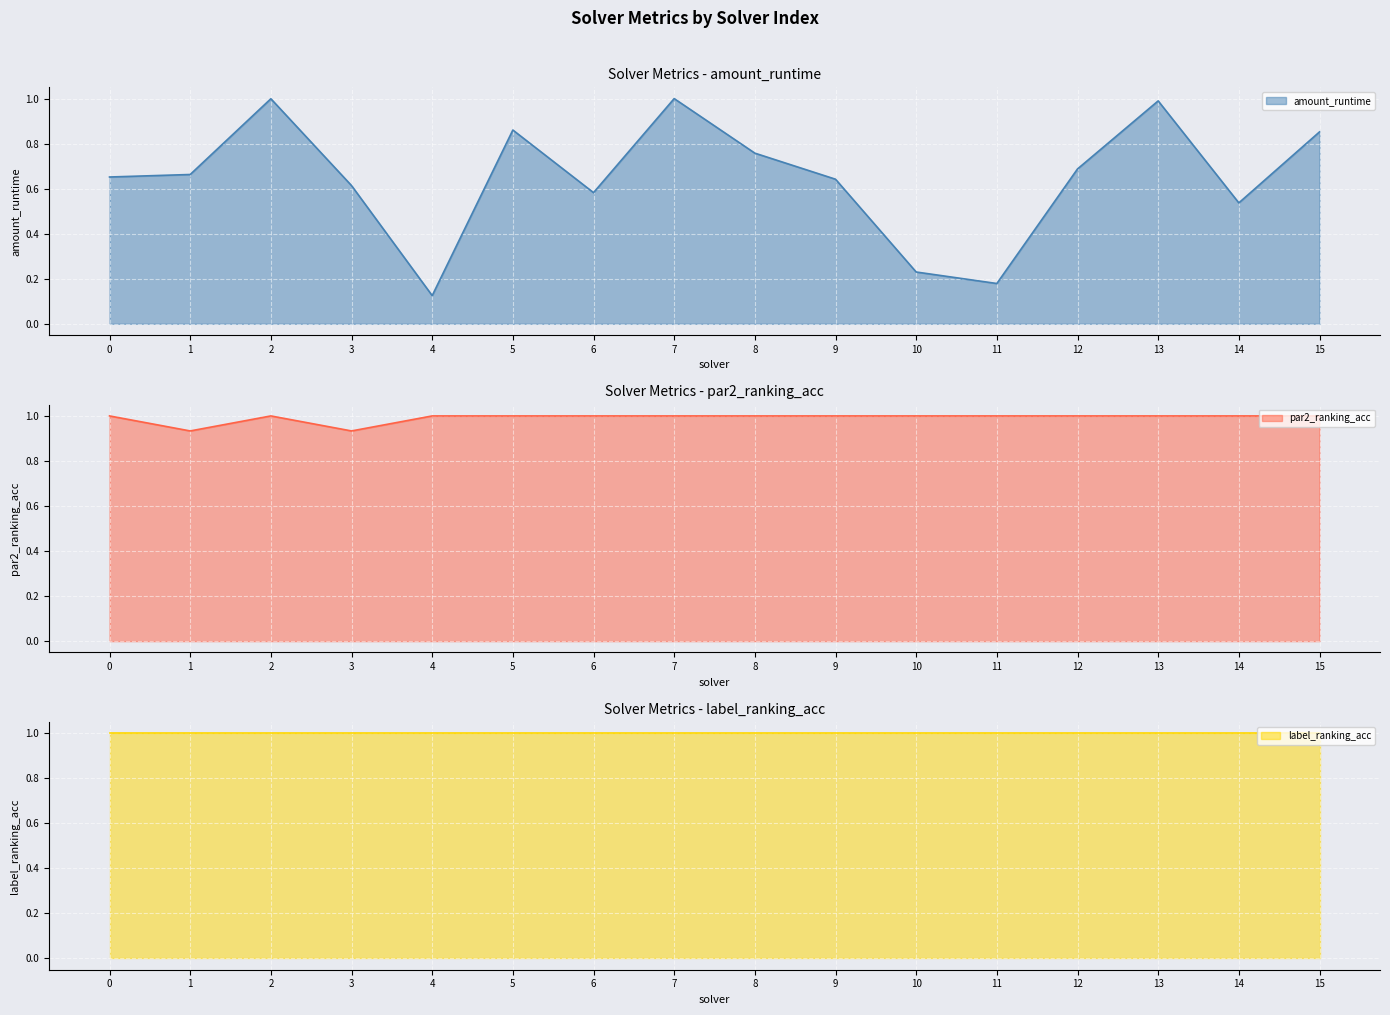

List the labels in order of label_ranking_acc value, smallest first.

0, 1, 2, 3, 4, 5, 6, 7, 8, 9, 10, 11, 12, 13, 14, 15